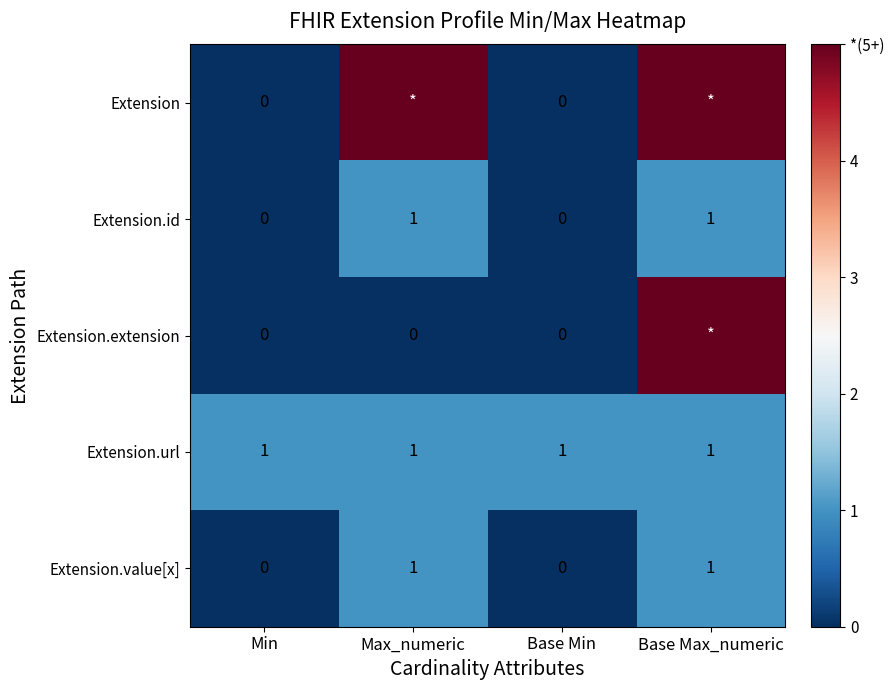

The value of Extension.id at Base Min is 0. True or false?

True